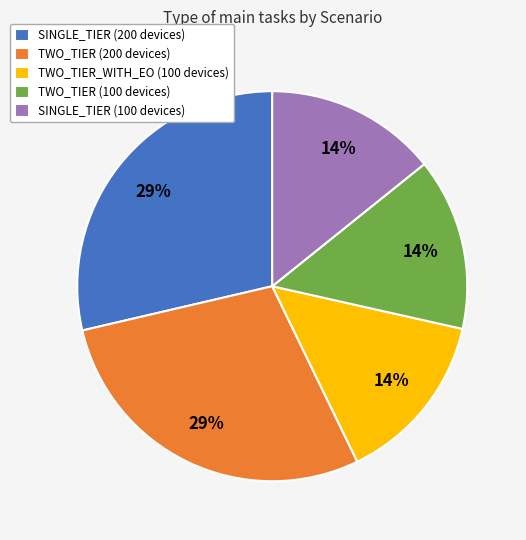

To the nearest percent, what percentage of the pie is TWO_TIER (100 devices)?

14%